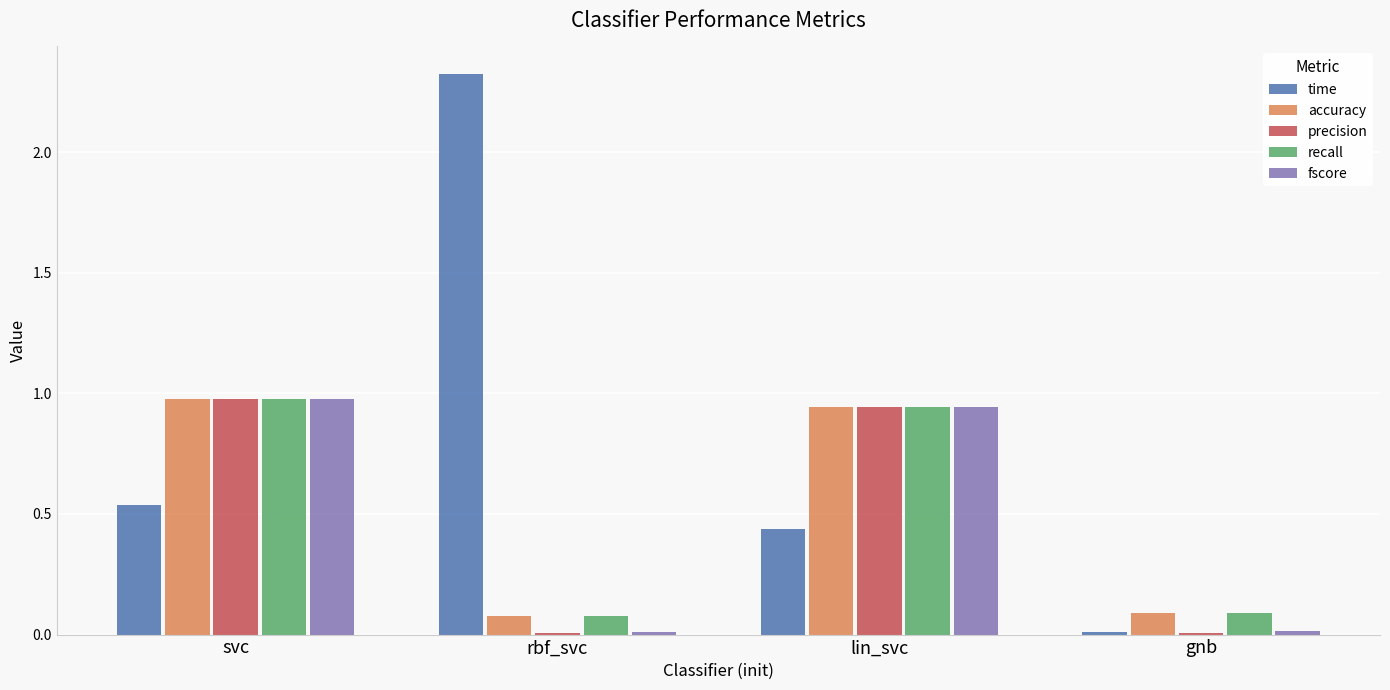

True or false: time has a value of 0.1 at lin_svc.

False